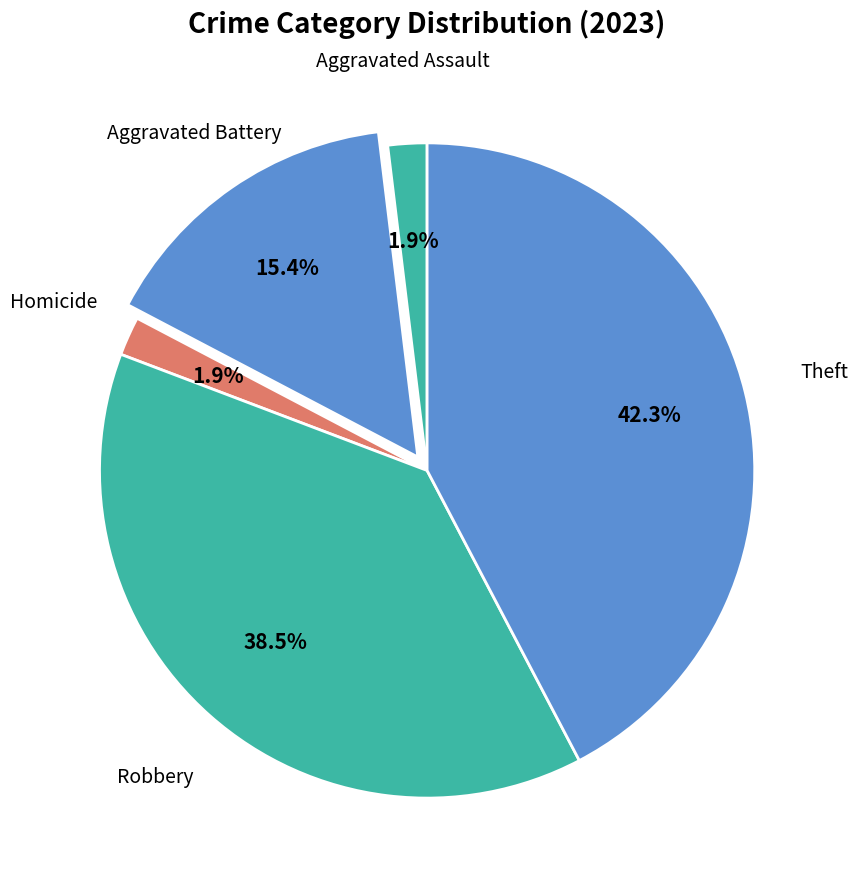

Count the number of slices in the pie.

5